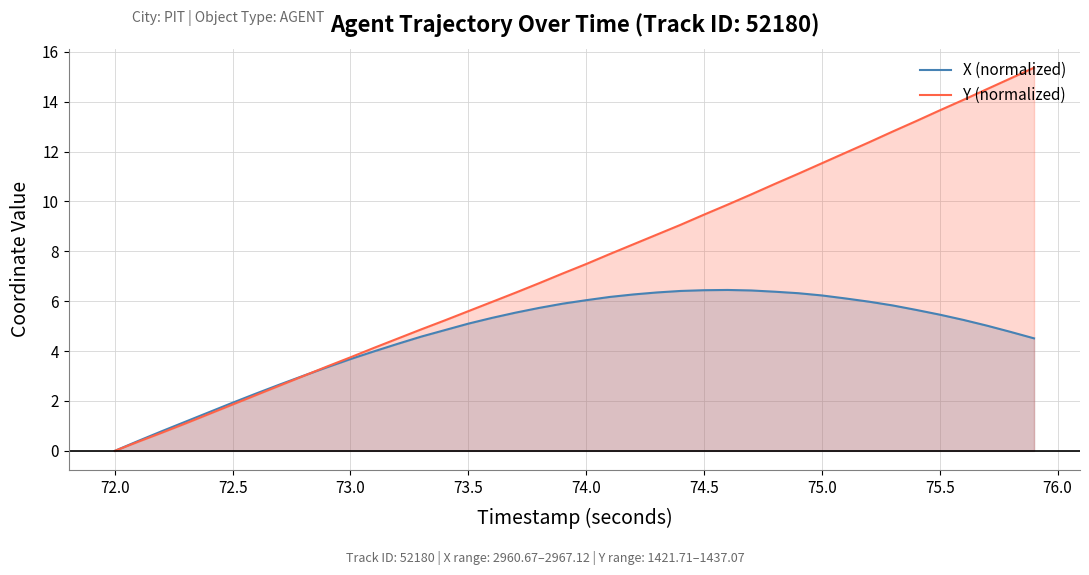

Which series has the largest total across all categories?

Y (normalized)